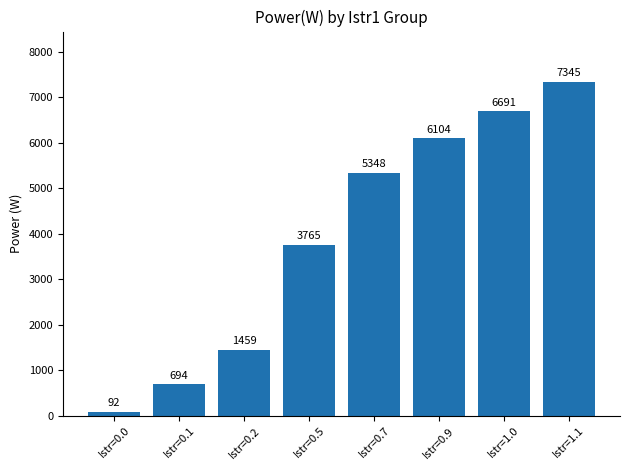

List the labels in order of value, largest first.

Istr=1.1, Istr=1.0, Istr=0.9, Istr=0.7, Istr=0.5, Istr=0.2, Istr=0.1, Istr=0.0